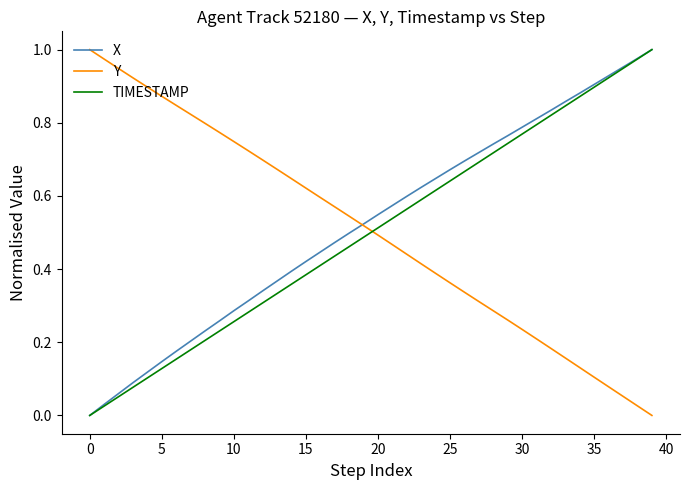

True or false: Y and TIMESTAMP cross at least once.

True